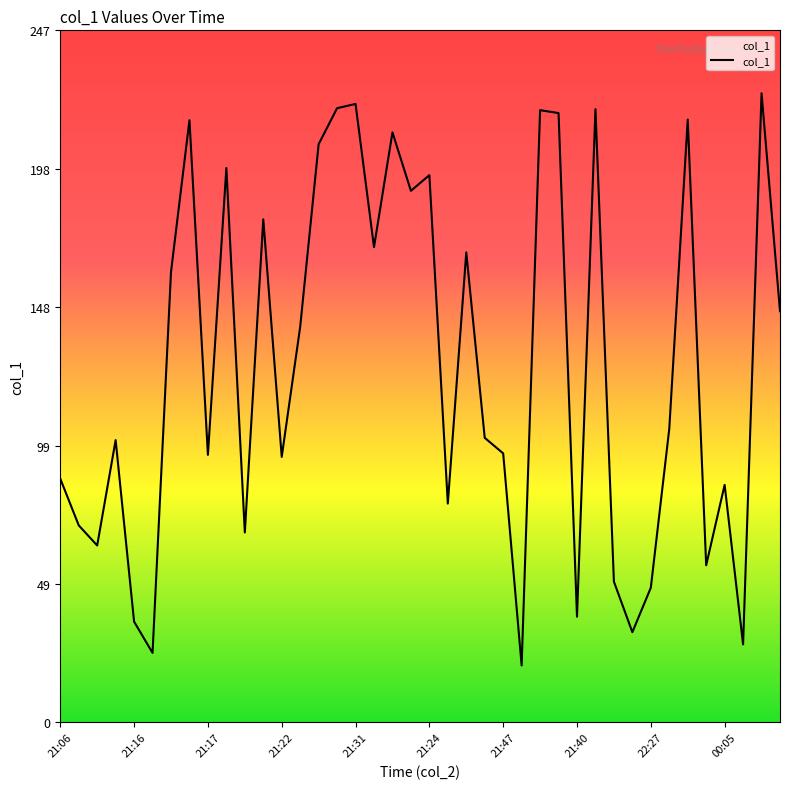

What is the greatest value displayed?

224.6